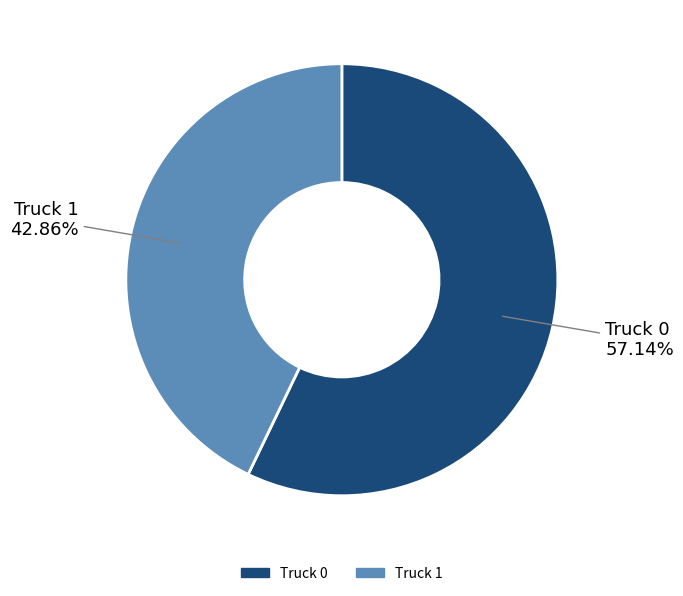

To the nearest percent, what is the difference between the largest and smallest slice percentages?

14%